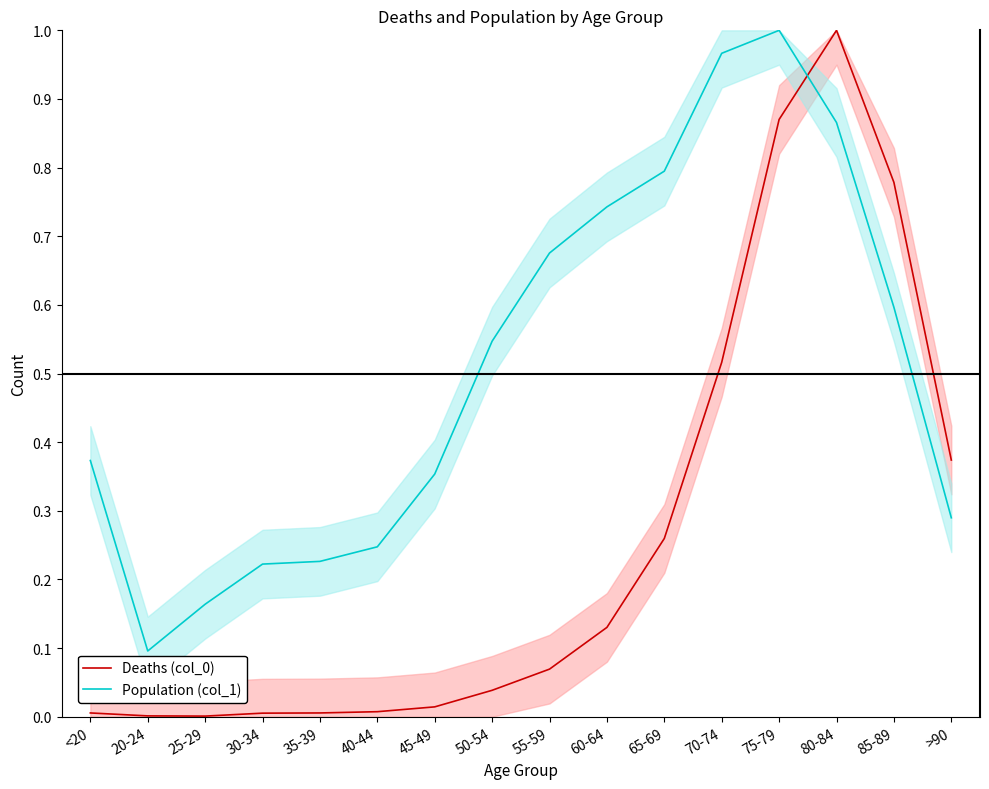

At which label is Deaths (col_0) closest to 0?

25-29